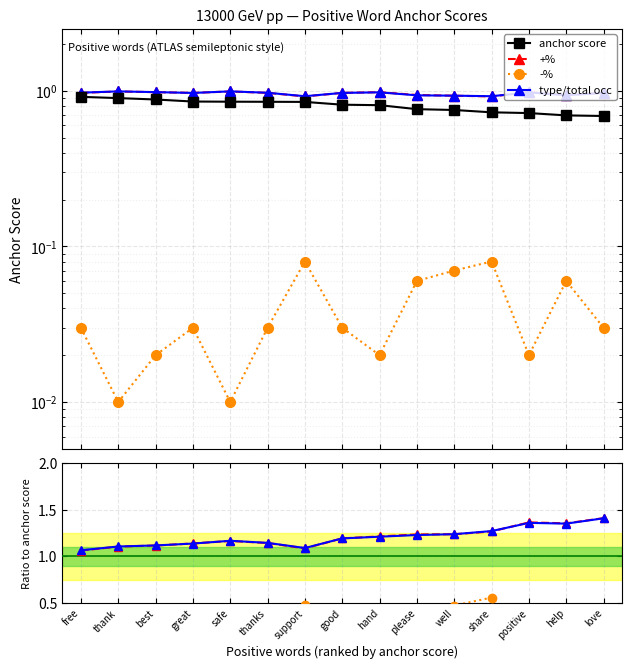

Between support and share, which is larger?

support